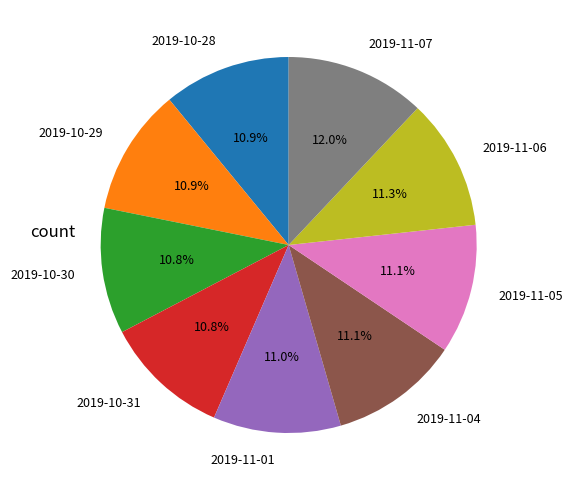

Approximately how many times larger is the value at 2019-10-28 compared to 2019-11-06?

1.0